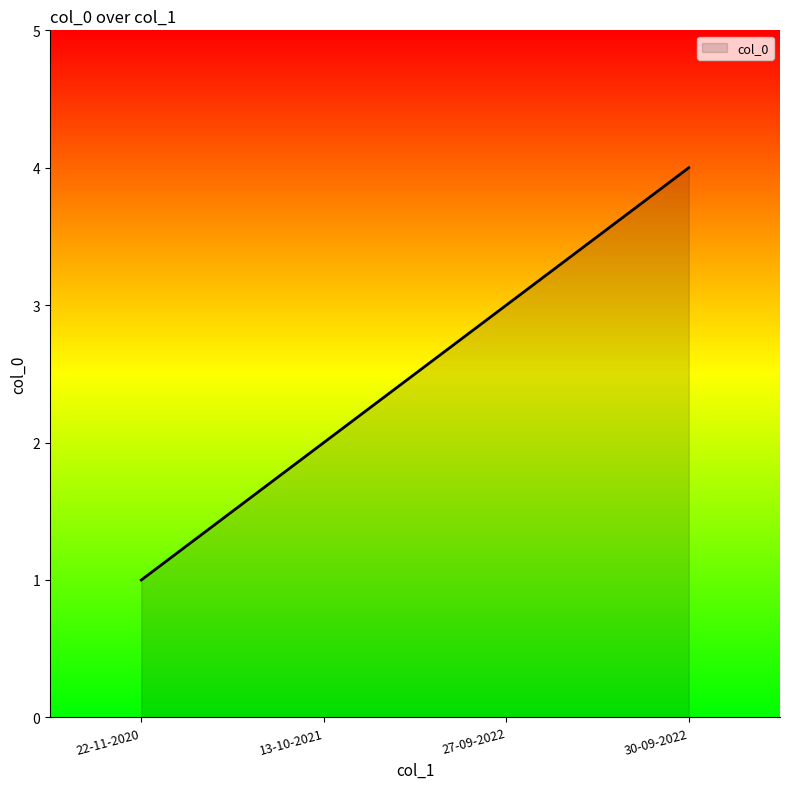

What is the sum of the values at 27-09-2022 and 30-09-2022?

7